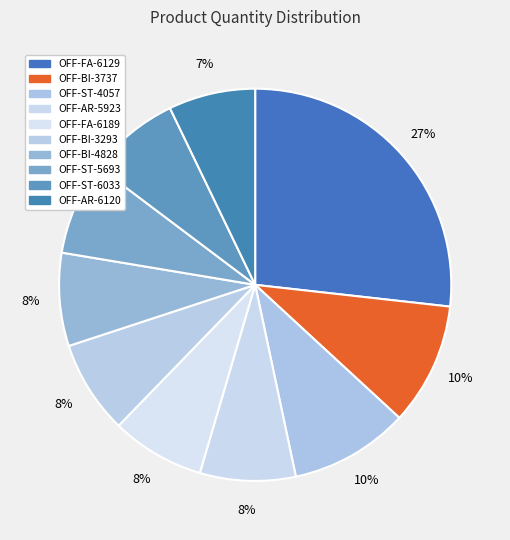

Between OFF-BI-3737 and OFF-ST-5693, which is larger?

OFF-BI-3737